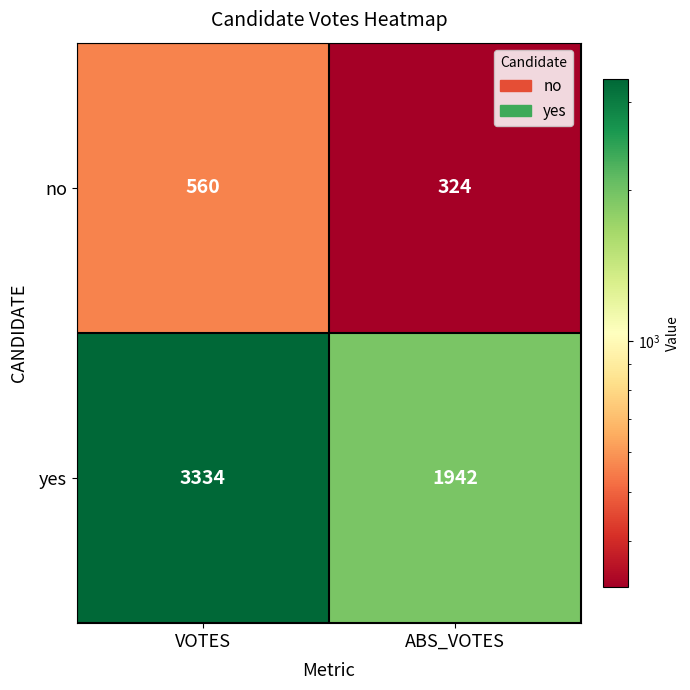

Which series has the widest spread of values?

yes